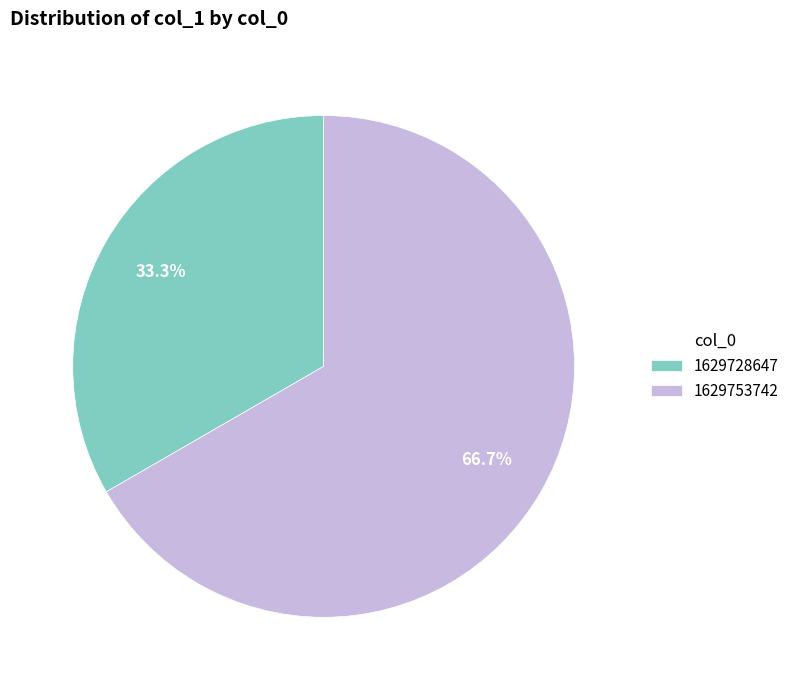

Which category has the biggest portion of the pie?

1629753742